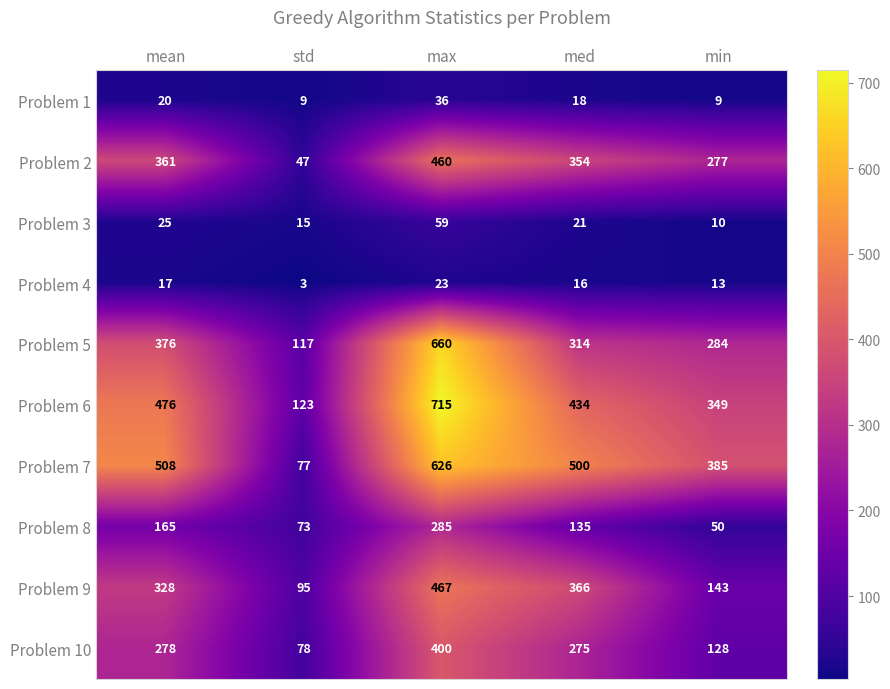

What is the total value across all series at max?

3731